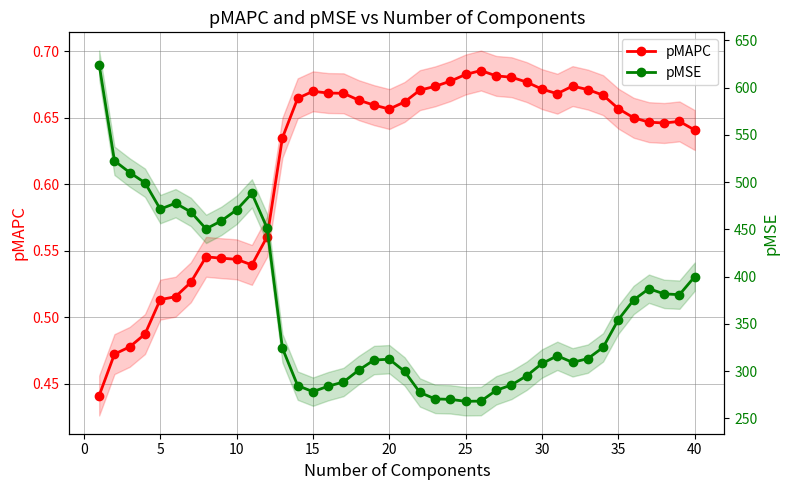

What are all the series names shown in the legend?

pMAPC, pMSE